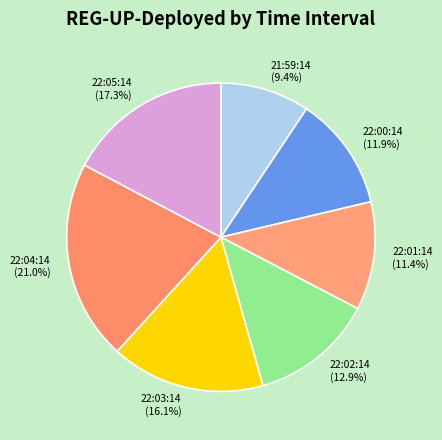

Does 22:03:14 represent more than half of the total?

No